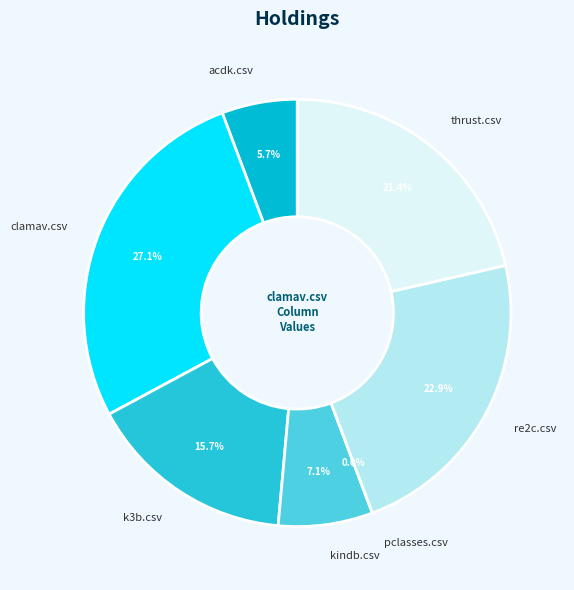

How many segments does this pie chart have?

7